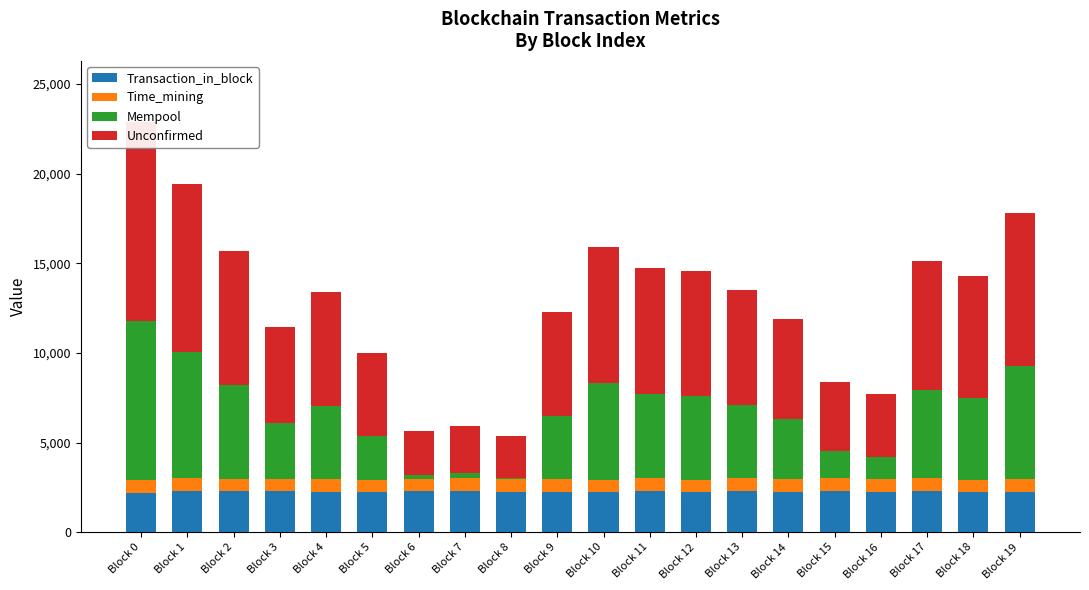

Which label corresponds to the largest value in the chart?

Block 0